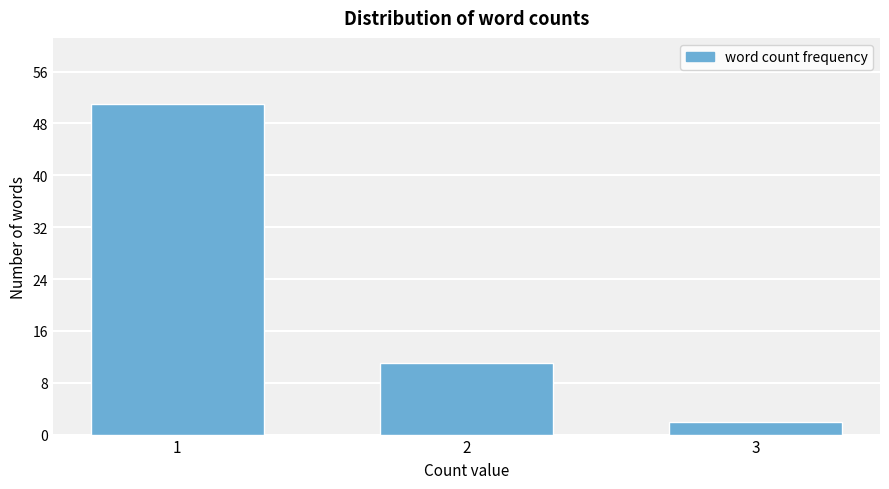

Reading right to left, transcribe all the data shown in this chart.

3=2	2=11	1=51